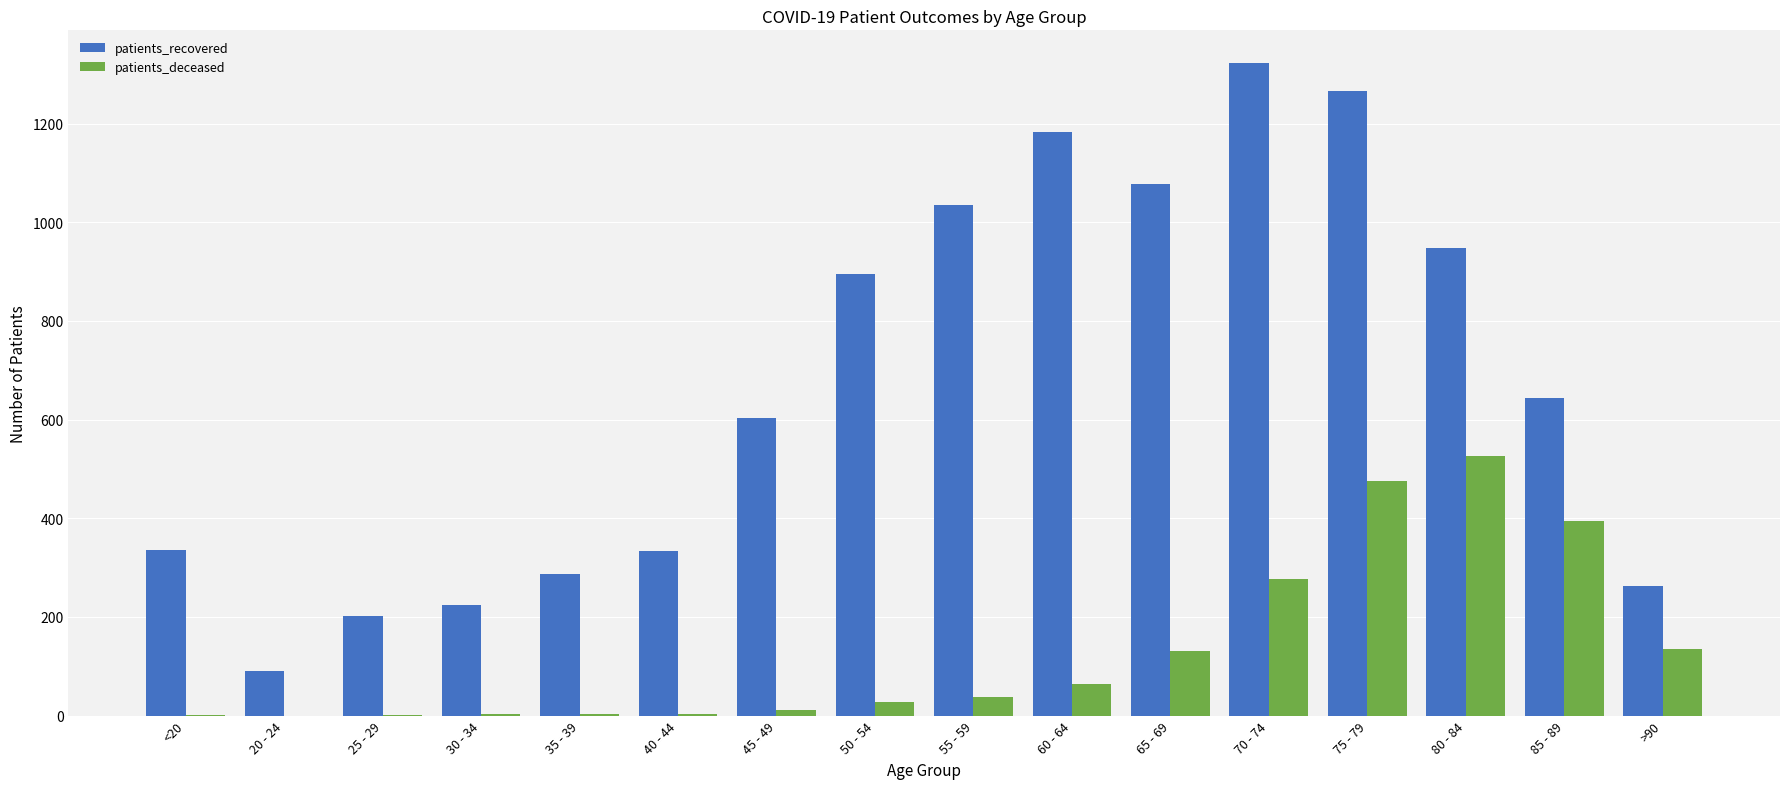

Which label corresponds to the largest value in the chart?

70 - 74